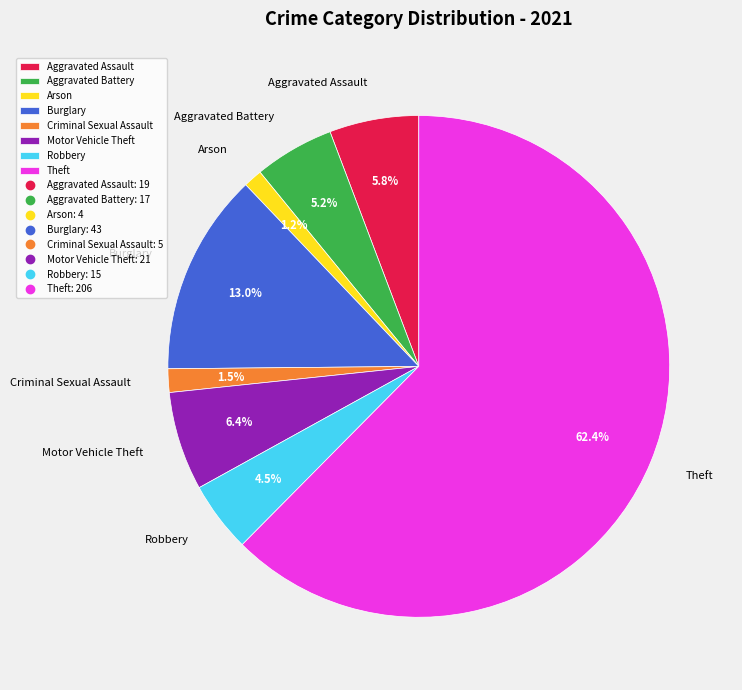

What percentage is NOT represented by Robbery?

95.5%